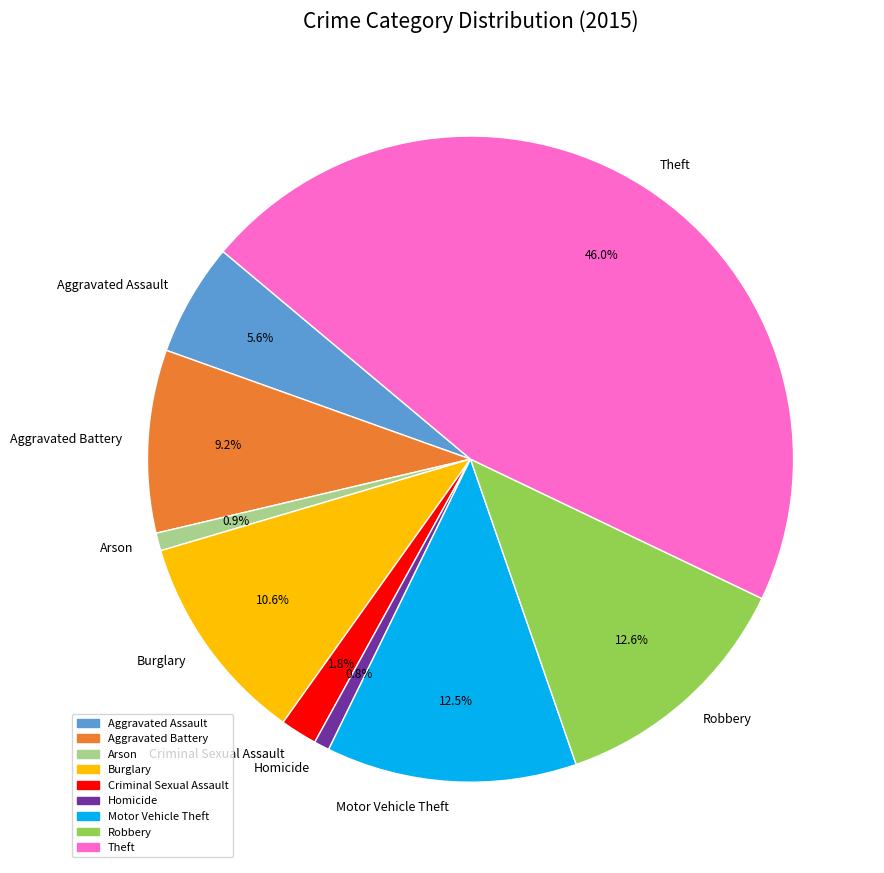

Is it true that Burglary is 4% of the pie?

False